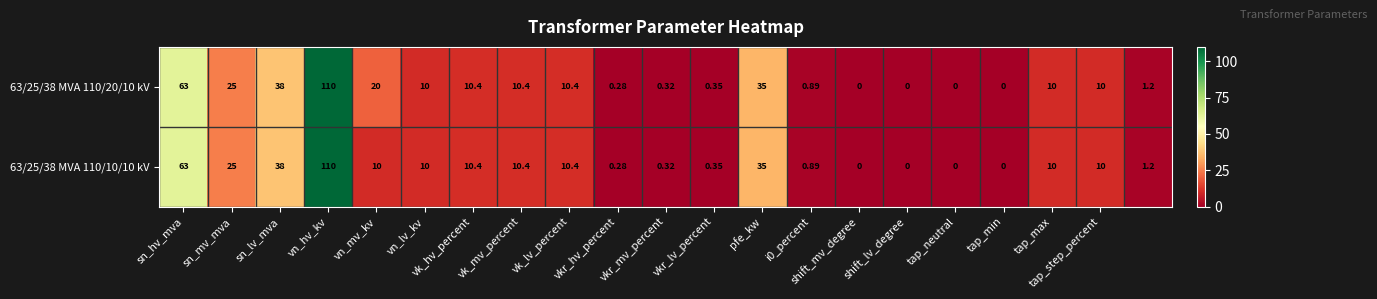

Is the value of 63/25/38 MVA 110/20/10 kV at pfe_kw greater than the value of 63/25/38 MVA 110/10/10 kV at vk_hv_percent?

Yes